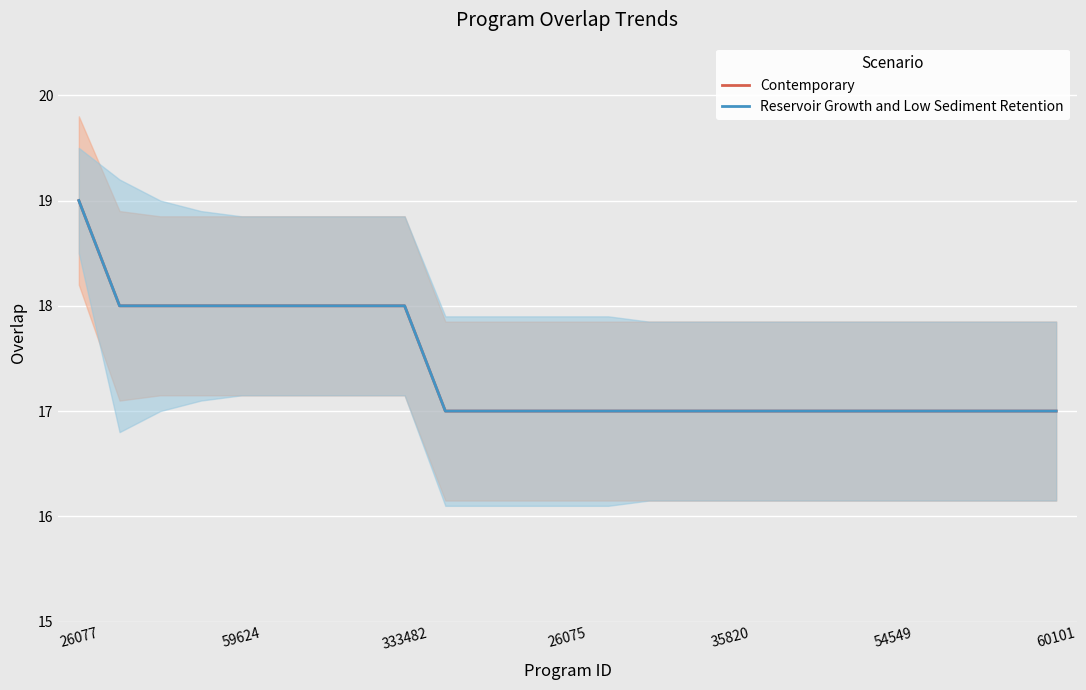

What are all the series names shown in the legend?

Contemporary, Reservoir Growth and Low Sediment Retention